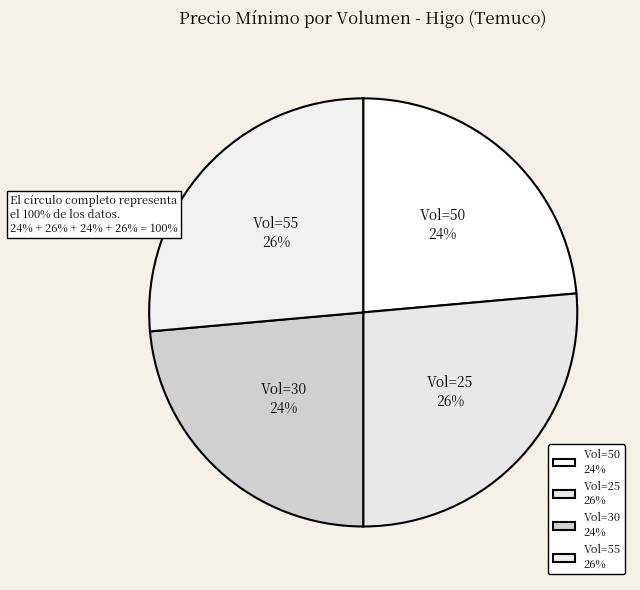

True or false: Vol=25 26% accounts for 19% of the total.

False